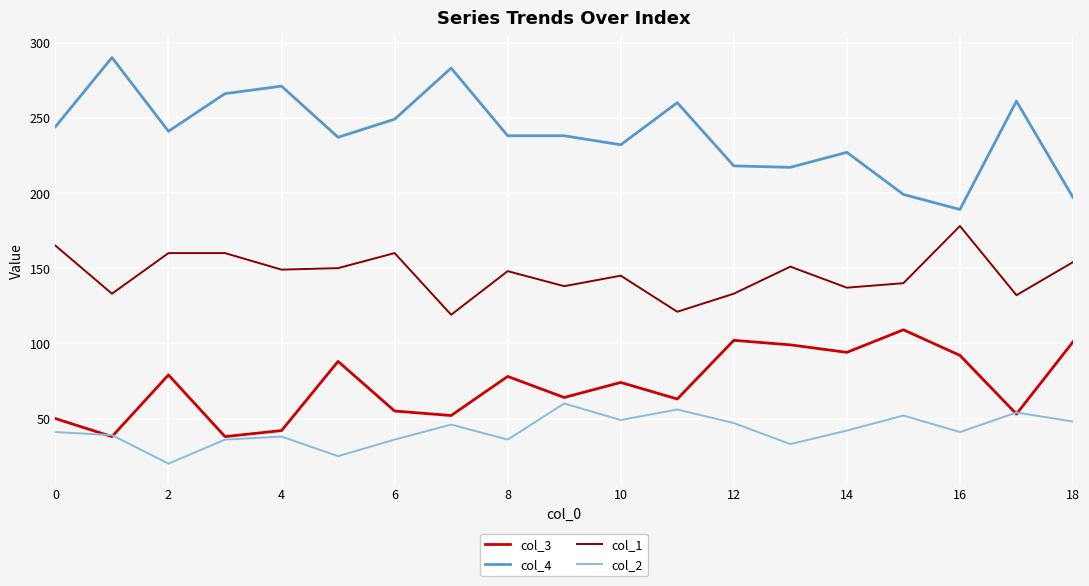

True or false: col_1 and col_4 intersect in this chart.

False